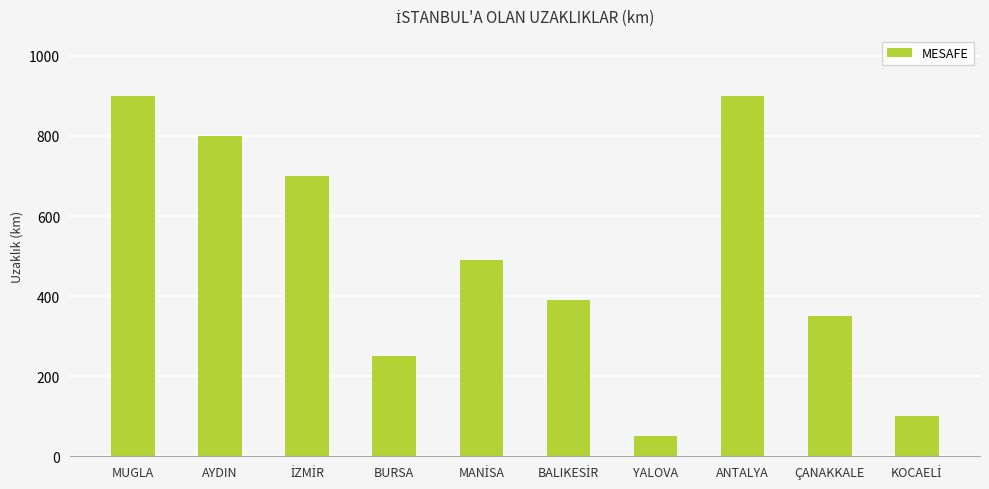

Reading left to right, list all the values displayed in this chart.

900	800	700	250	490	390	50	900	350	100